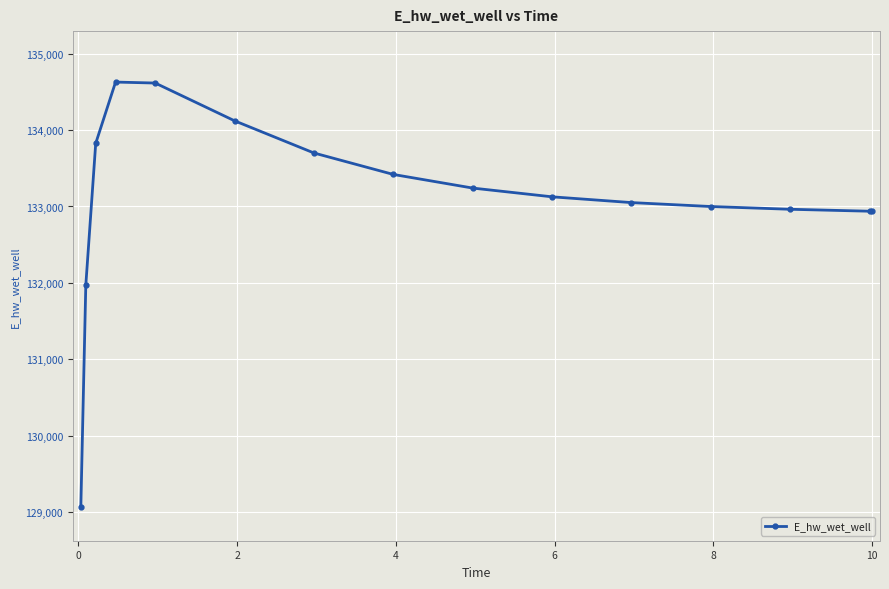

What is the difference between the maximum and minimum values?

5557.7